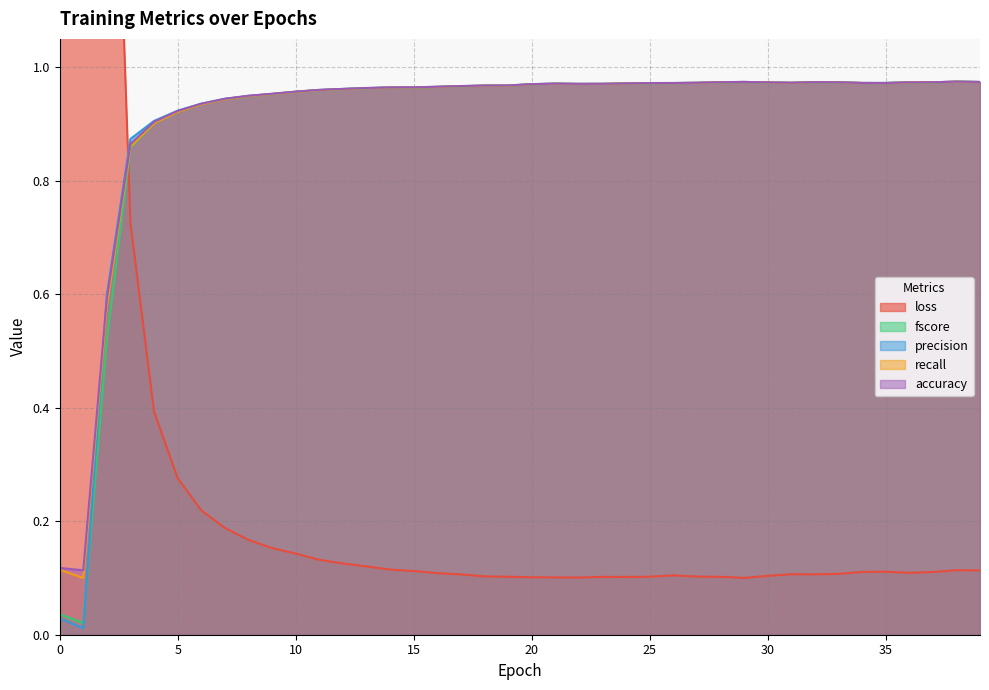

How many times do loss and fscore cross each other?

1